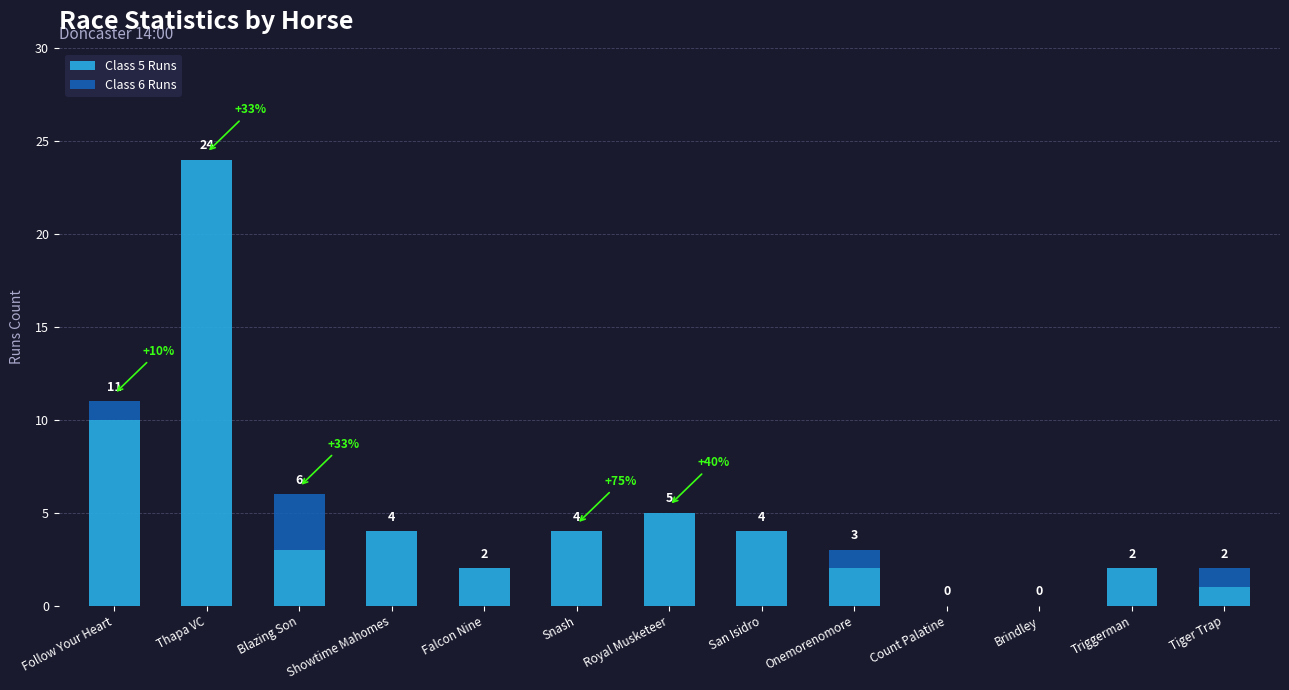

What are all the series names shown in the legend?

Class 5 Runs, Class 6 Runs